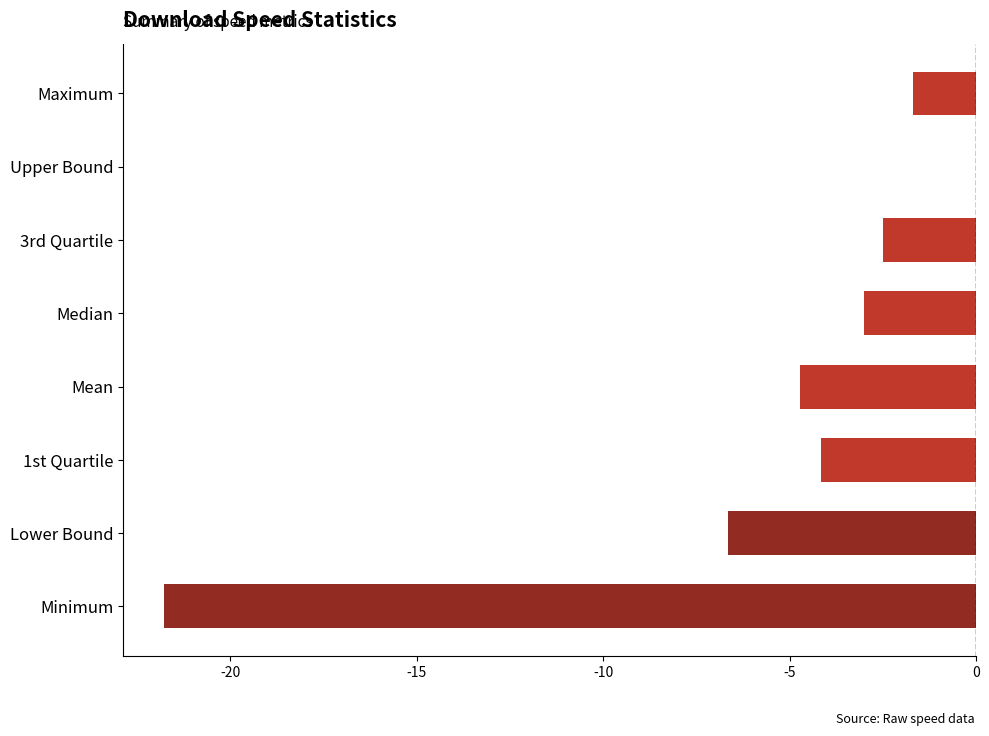

What is the smallest value displayed?

-21.8